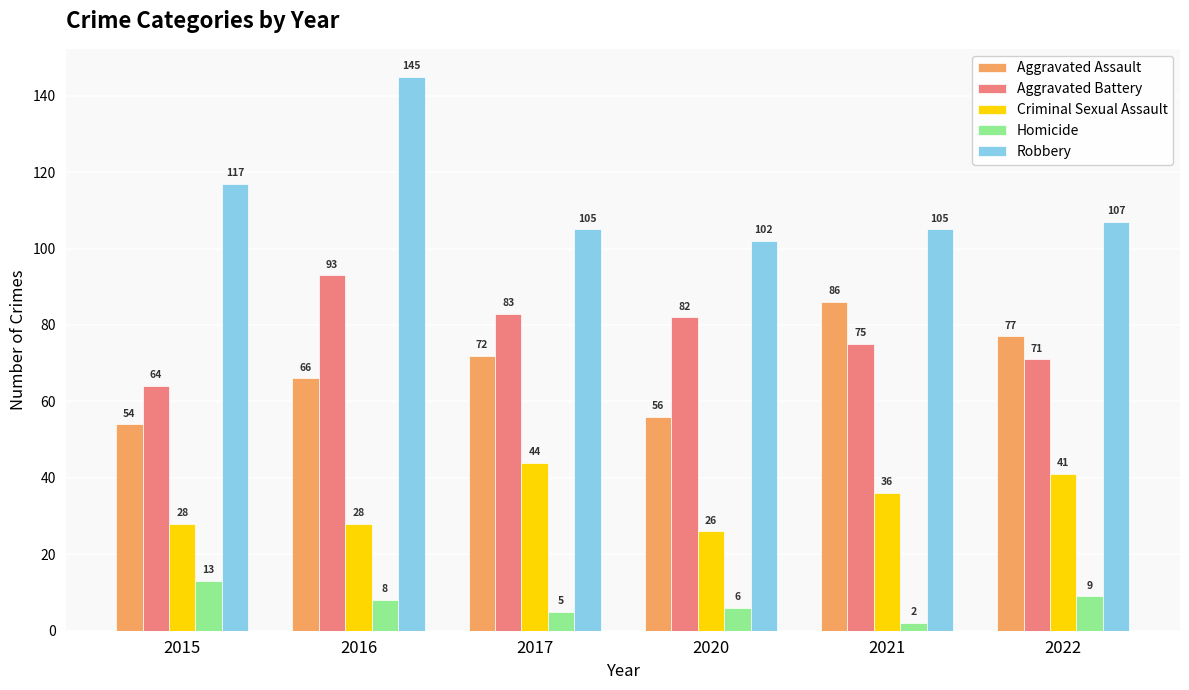

Which series has the largest total across all categories?

Robbery